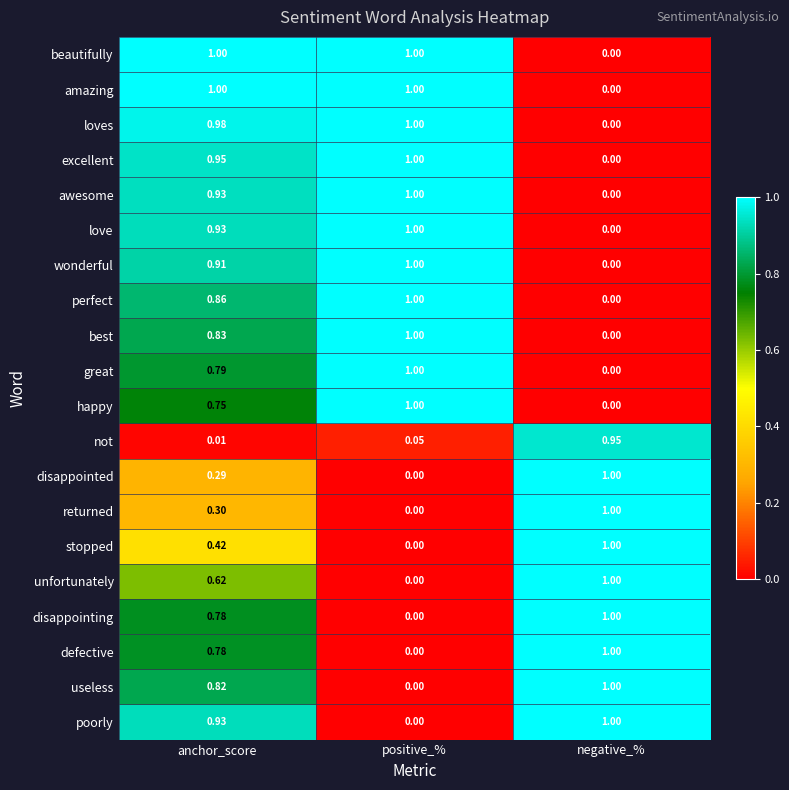

At which label does wonderful reach its minimum?

negative_%